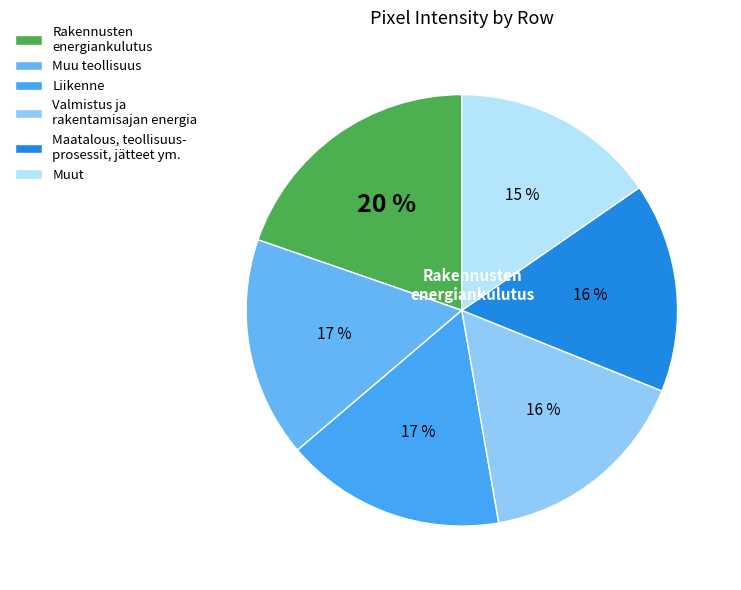

Does any single category account for the majority?

No